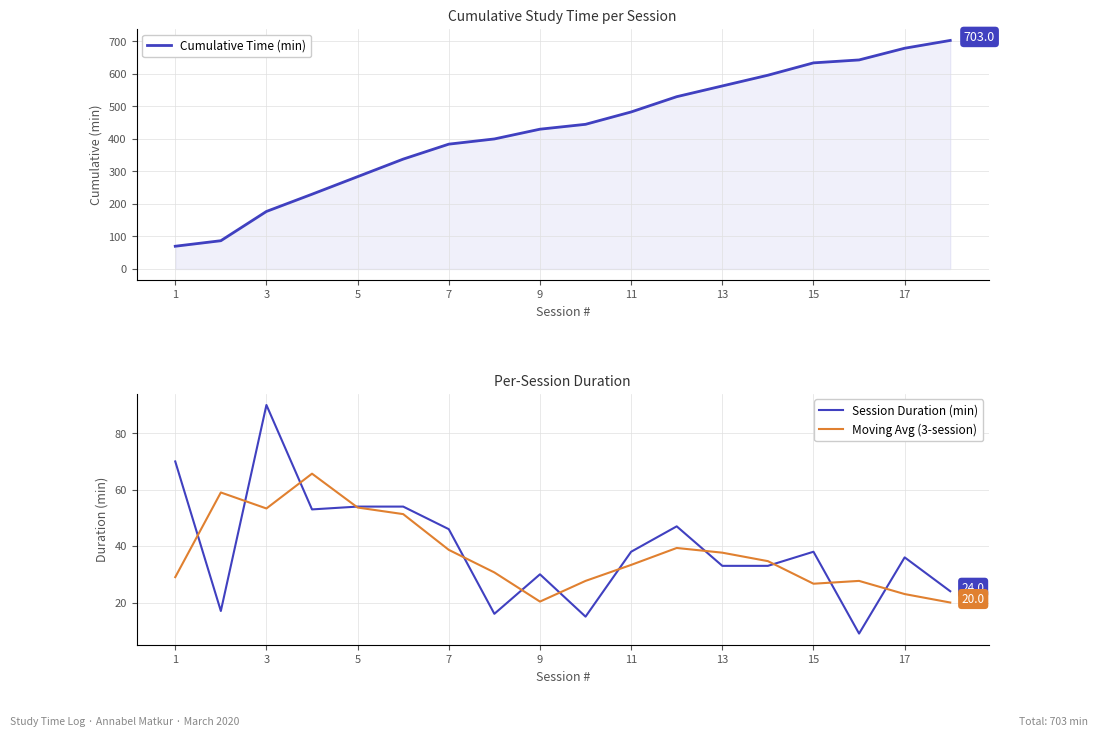

List the series in order of their peak value, lowest first.

Moving Avg (3-session), Session Duration (min), Cumulative Time (min)